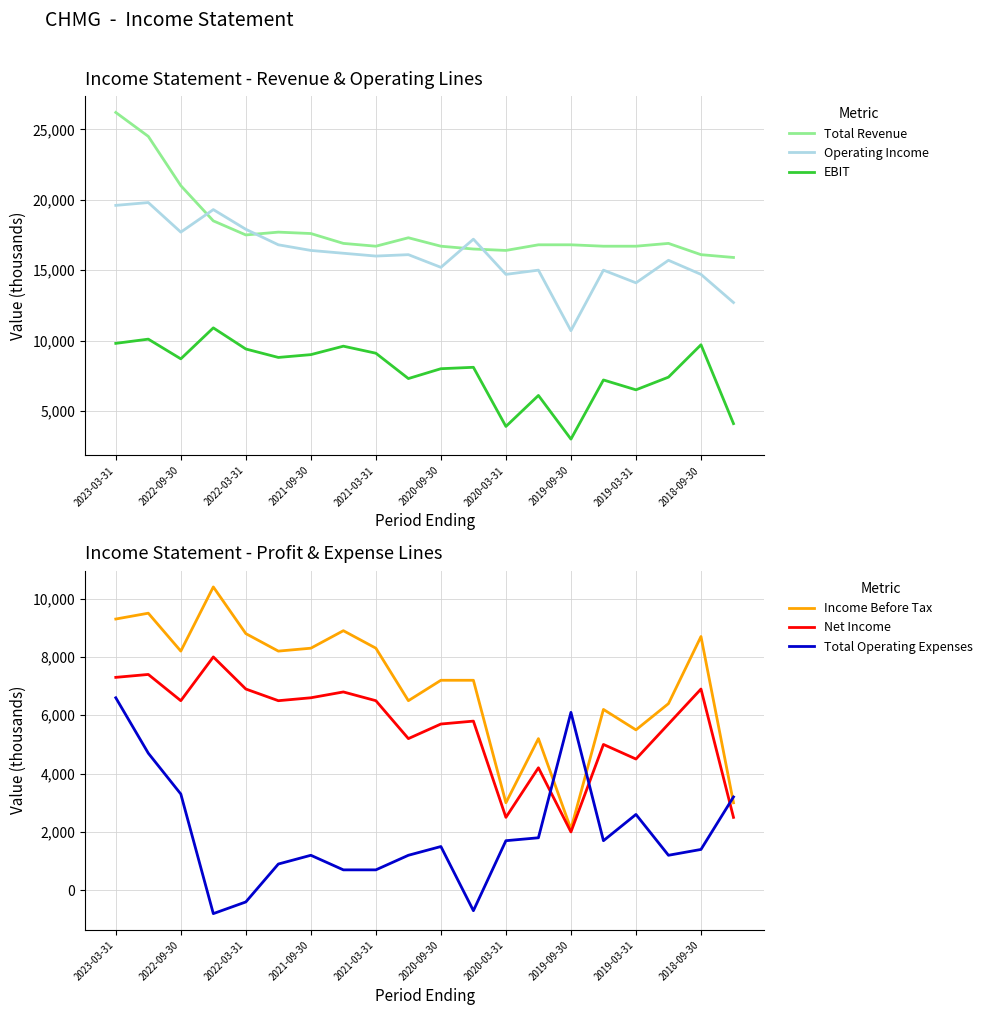

At which label does Total Revenue reach its peak?

2023-03-31